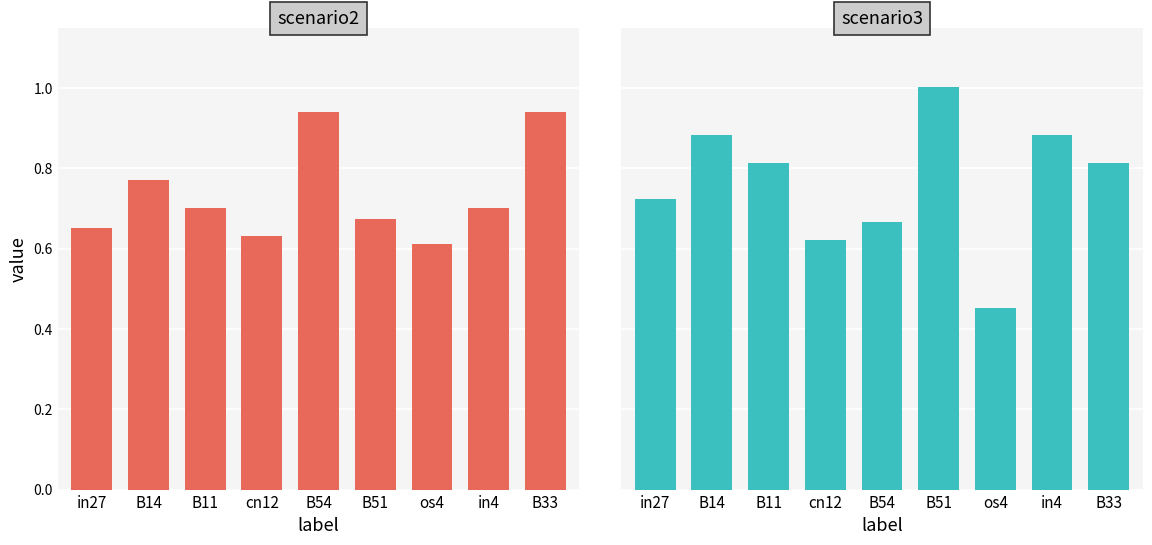

Is it true that scenario2 equals 0.3 at in4?

False